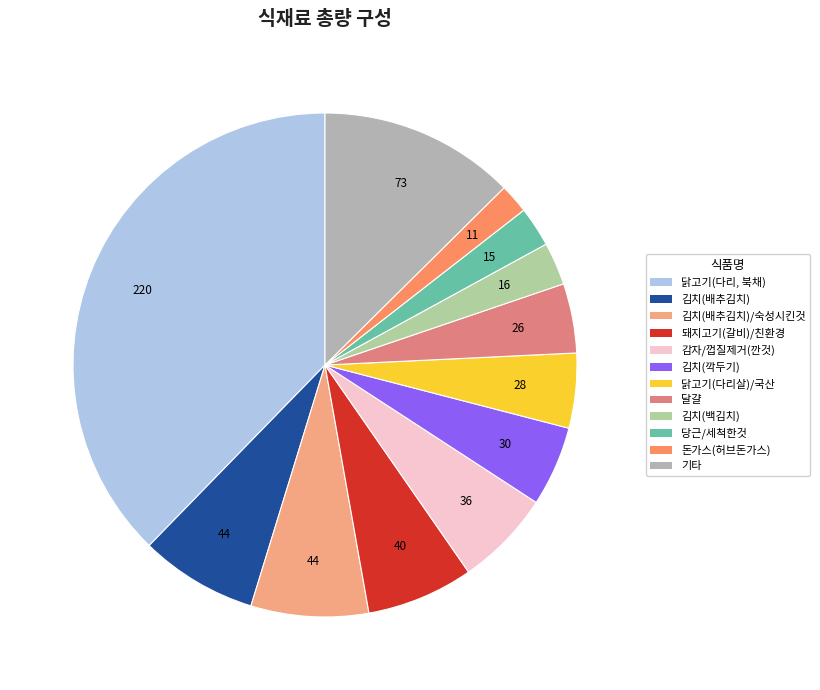

How many slices are in this pie chart?

12